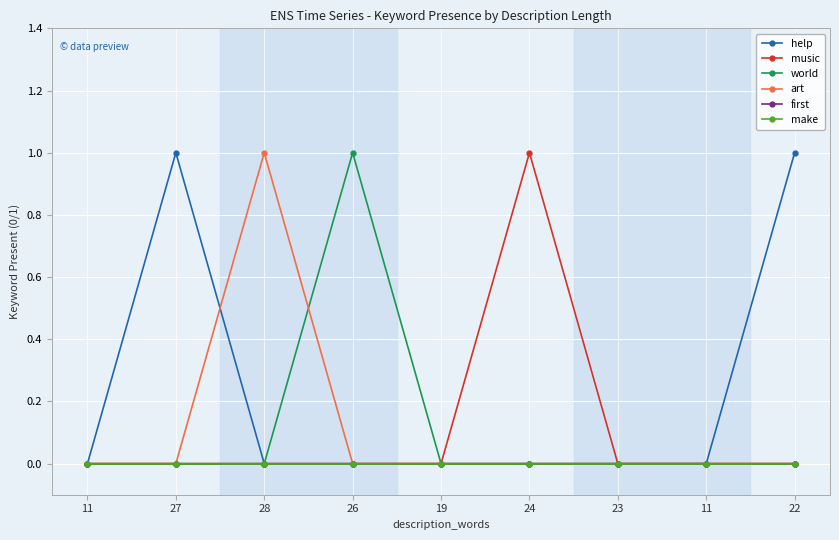

Is this an area chart (filled region under the line)?

No